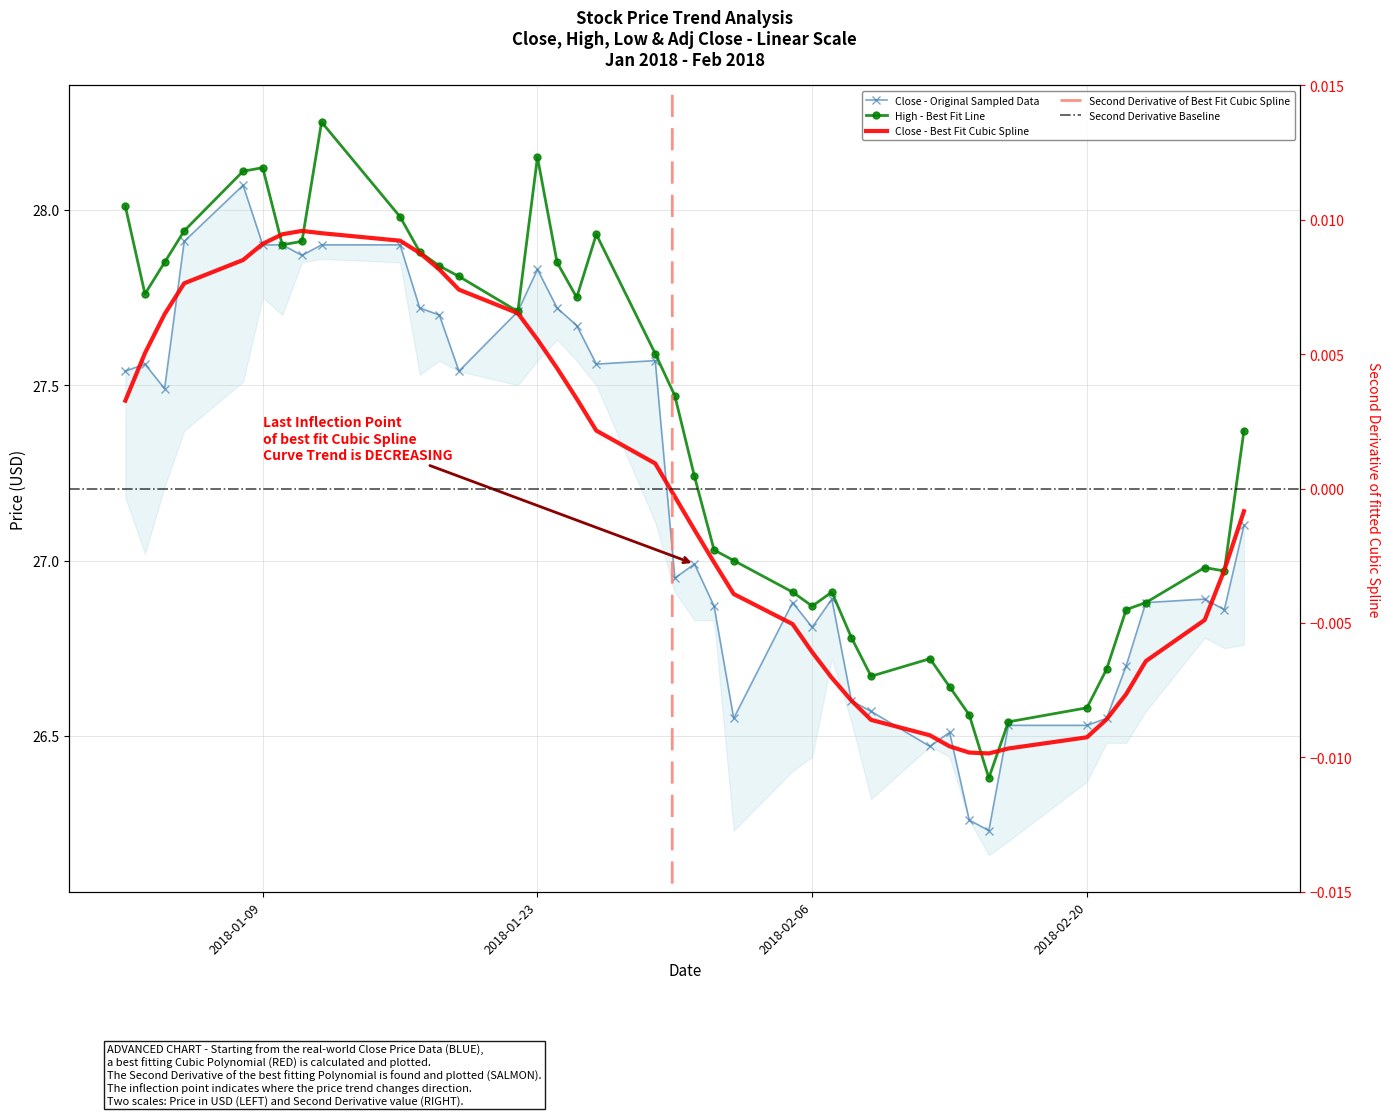

True or false: High and Close intersect in this chart.

False